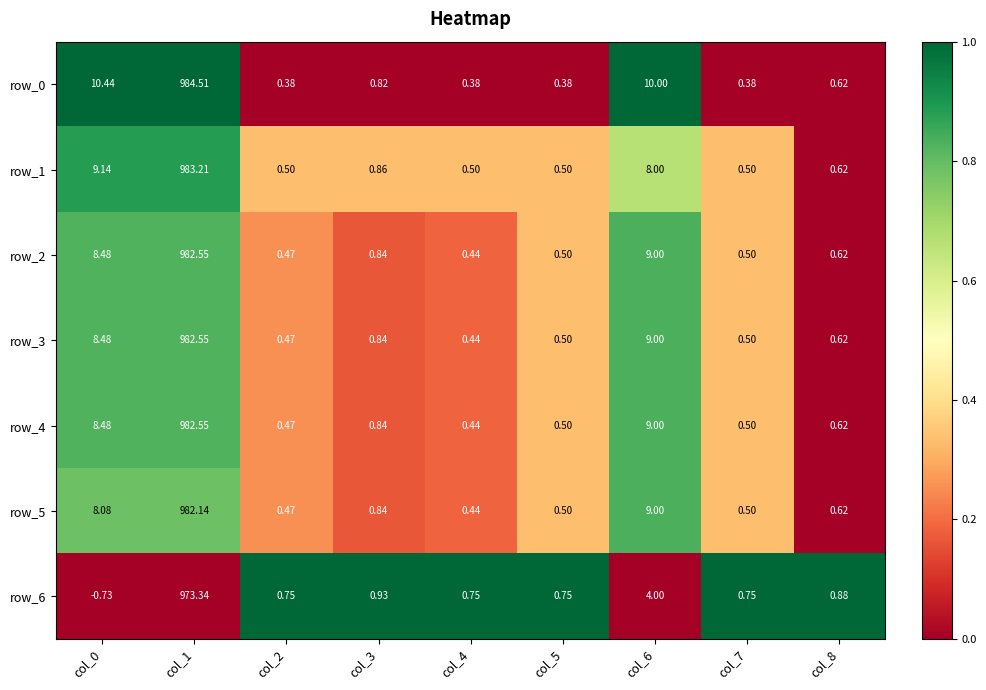

Which series has the largest range (max minus min)?

row_0